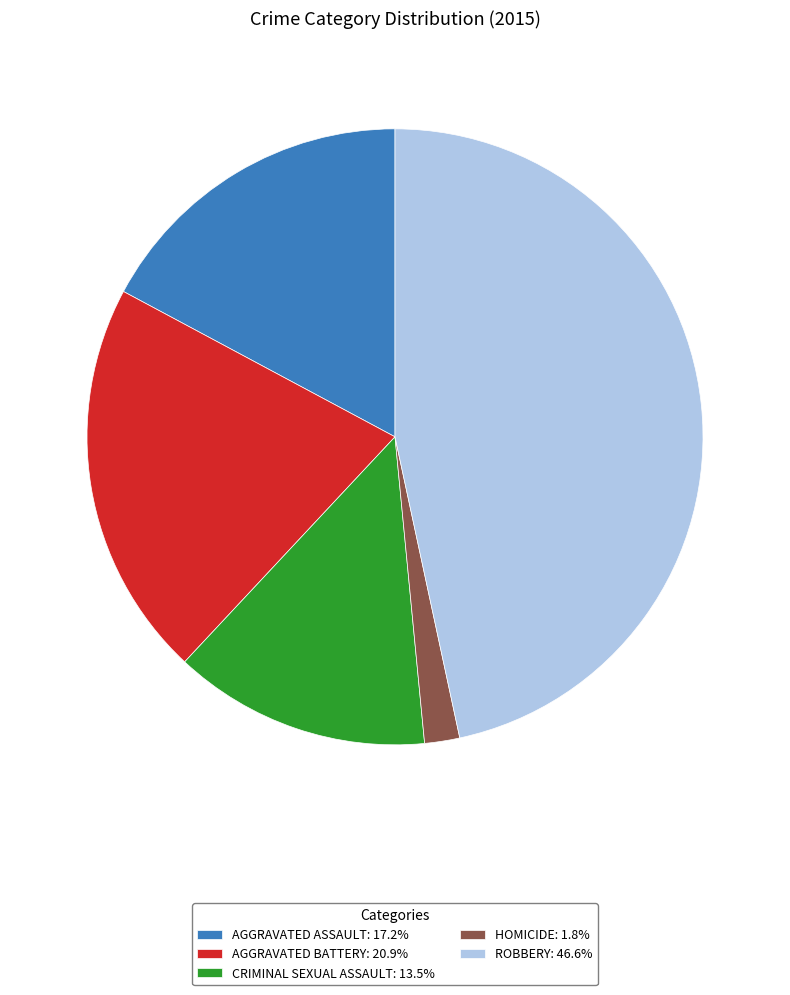

What is the ratio of the value at AGGRAVATED ASSAULT: 17.2% to the value at CRIMINAL SEXUAL ASSAULT: 13.5%?

1.3